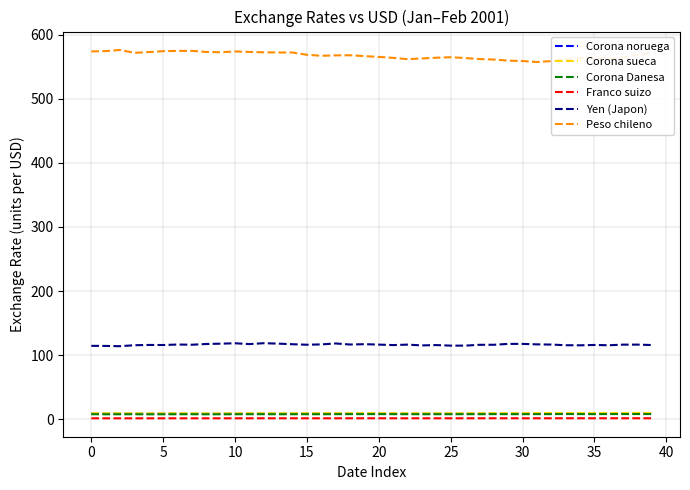

Which series has the largest total across all categories?

Peso chileno